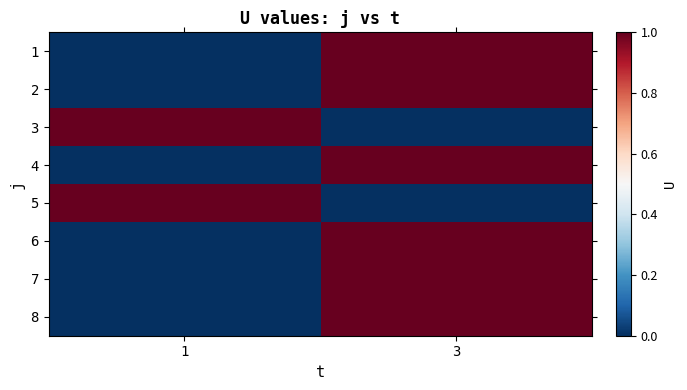

Reading left to right, what are all the values shown in this chart?

1: 1=0	3=1
2: 1=0	3=1
3: 1=1	3=0
4: 1=0	3=1
5: 1=1	3=0
6: 1=0	3=1
7: 1=0	3=1
8: 1=0	3=1